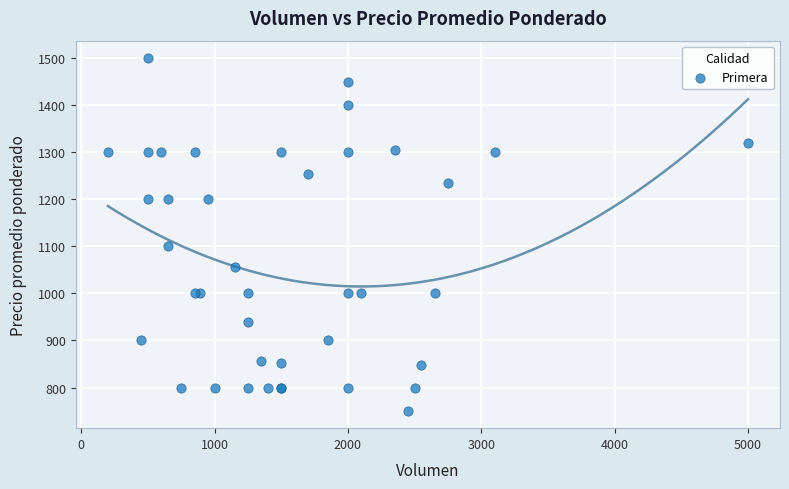

What Y value in the scatter plot is closest to 1125?

1100